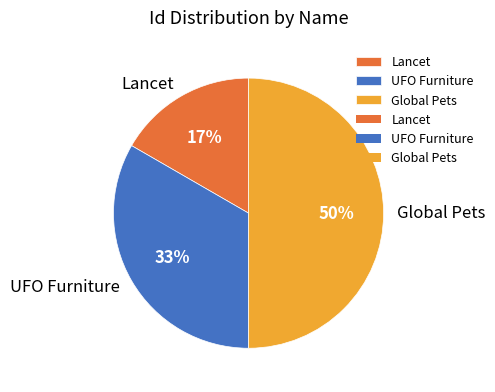

Is Lancet the majority of the pie?

No